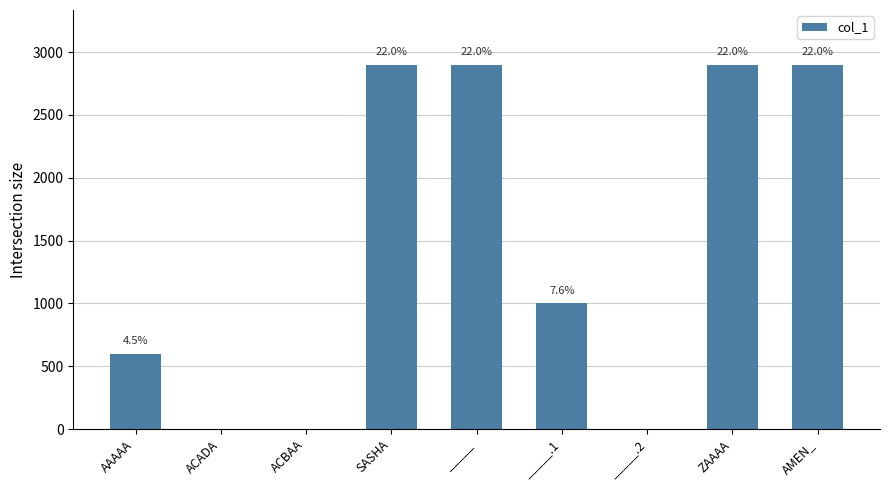

Are the bars horizontal?

No